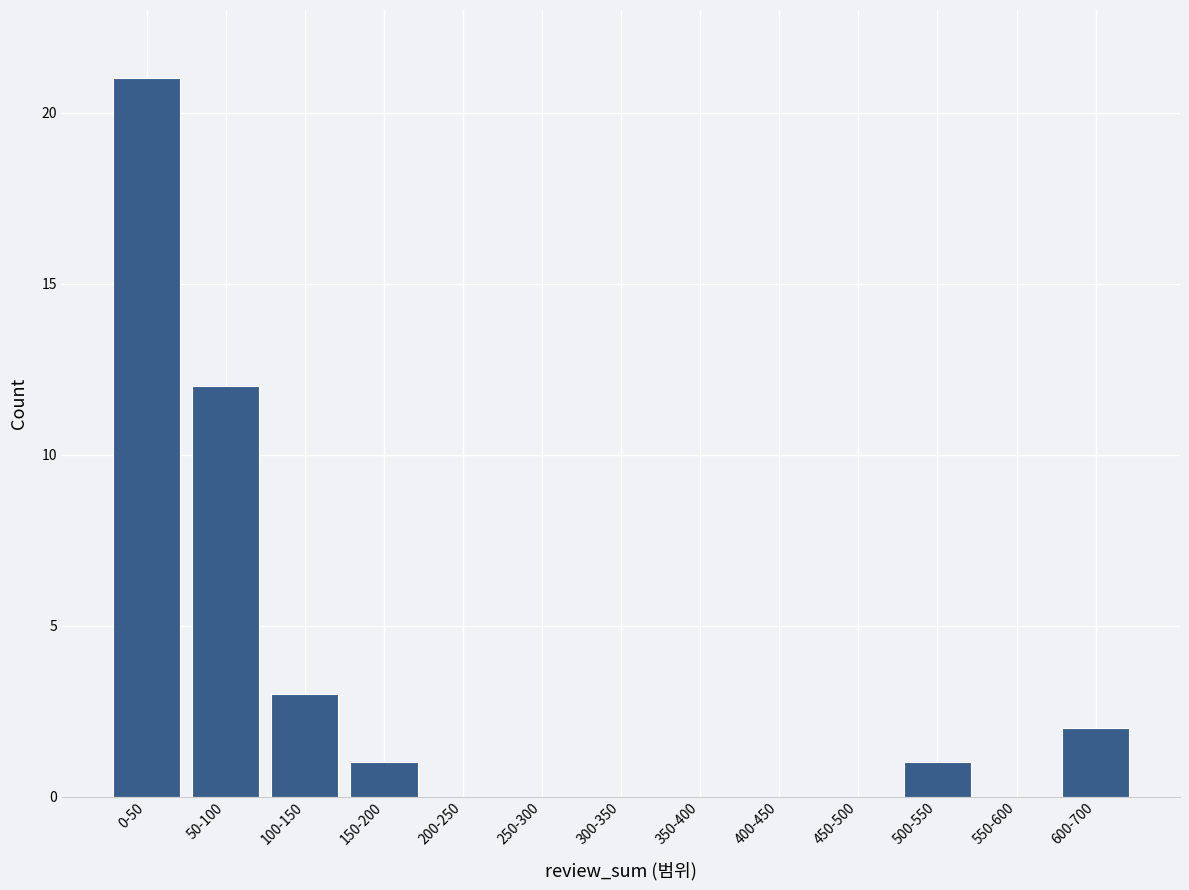

Reading right to left, list all the values displayed in this chart.

600-700=2	550-600=0	500-550=1	450-500=0	400-450=0	350-400=0	300-350=0	250-300=0	200-250=0	150-200=1	100-150=3	50-100=12	0-50=21